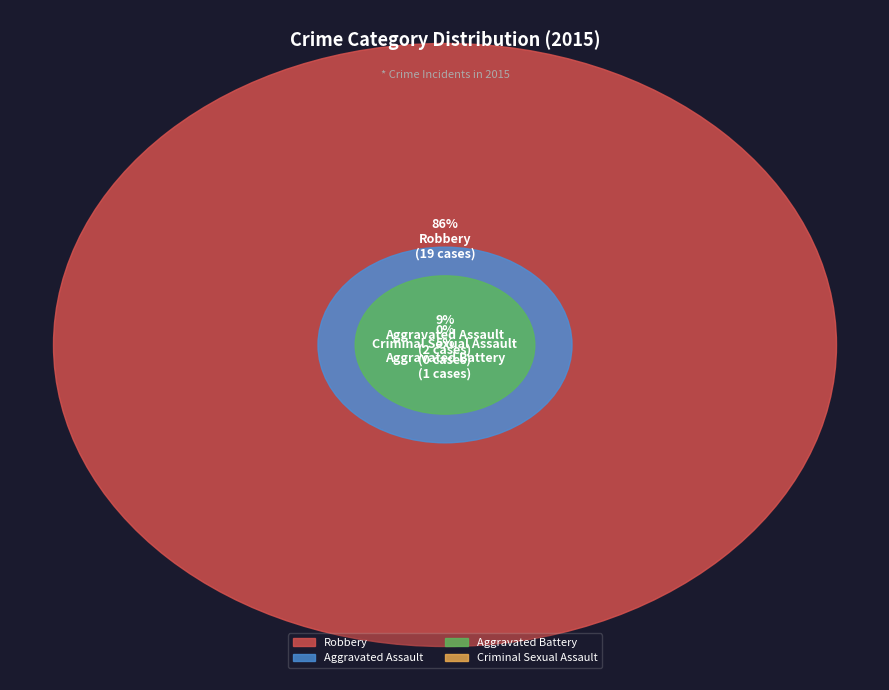

True or false: Robbery accounts for 94% of the total.

False